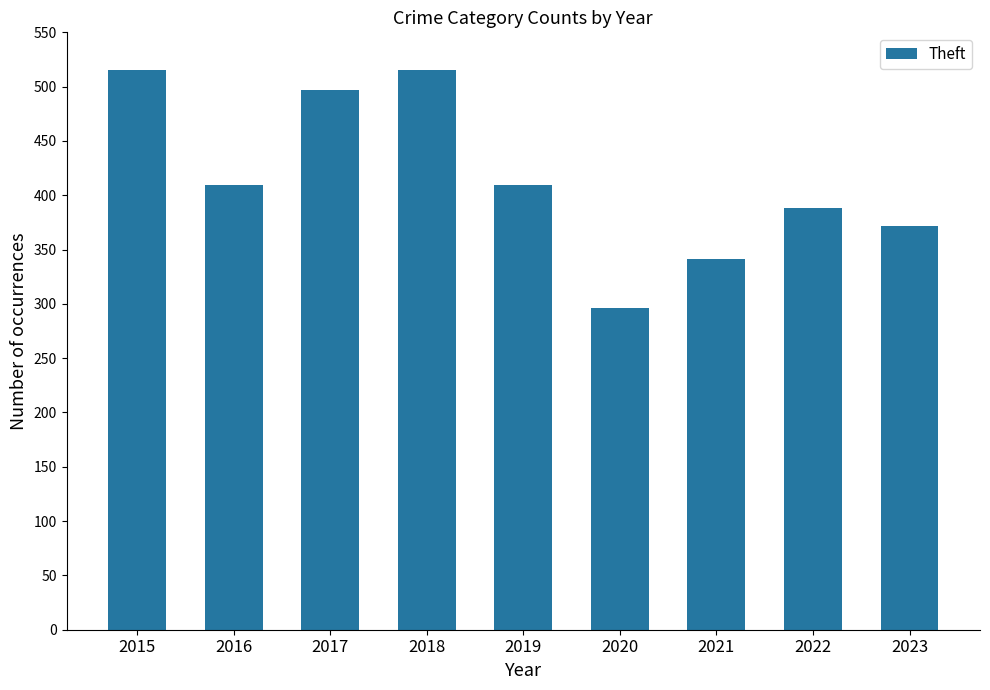

The value at 2020 is 517. True or false?

False